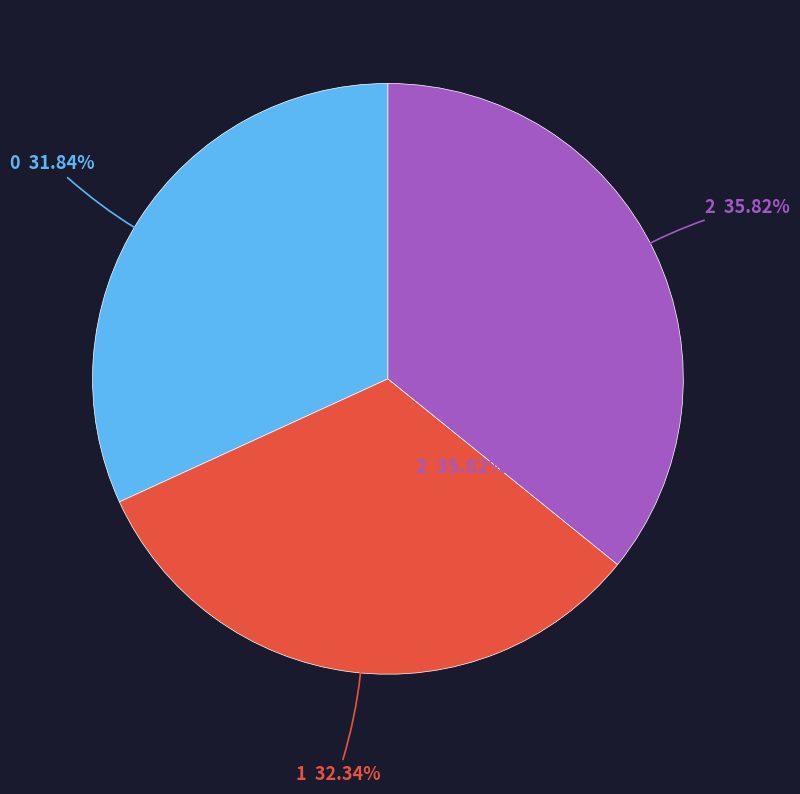

Does any single category account for the majority?

No